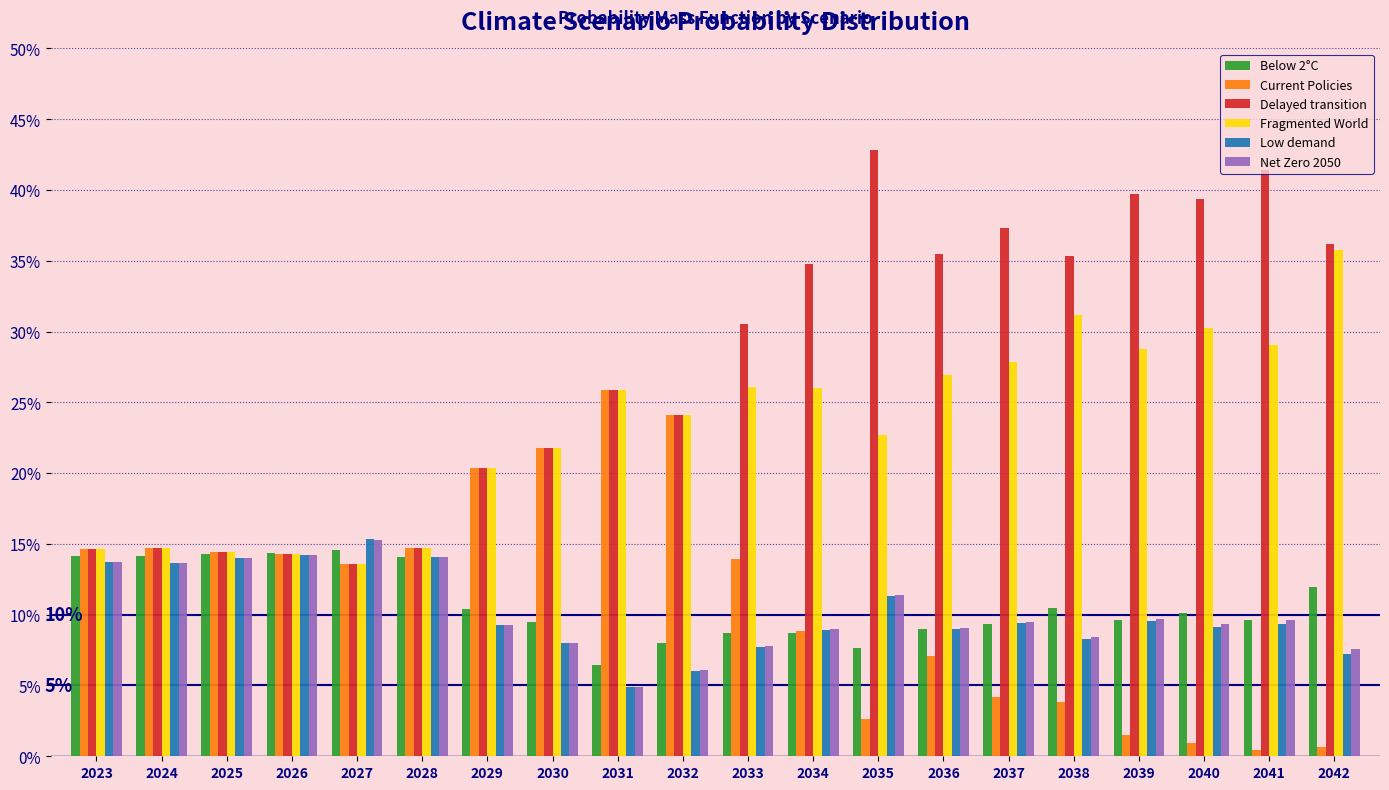

What is the difference between the highest and lowest values at 2032?

18.1